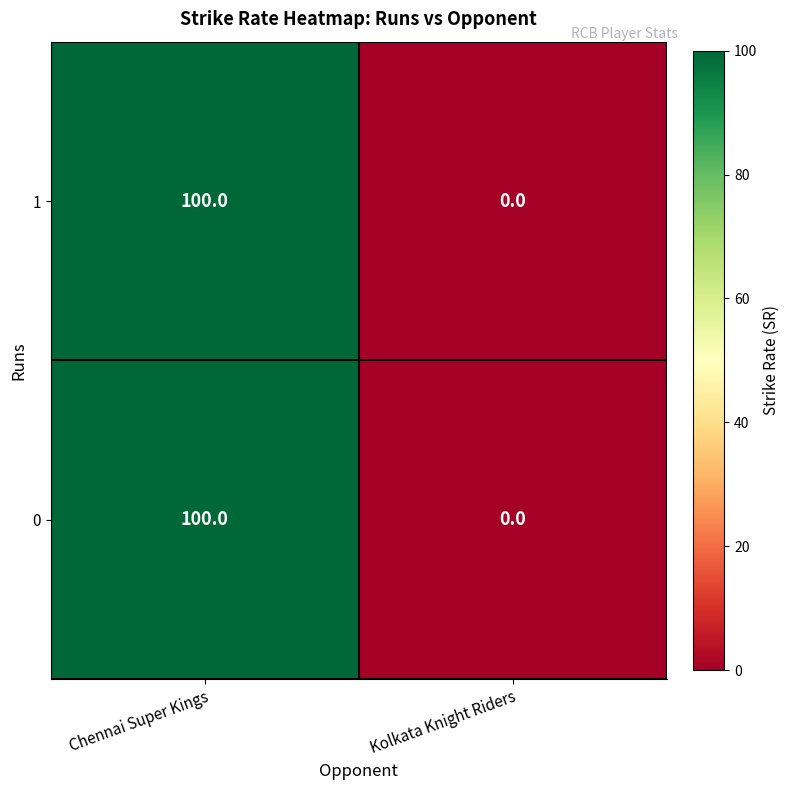

List the labels in order of 0 value, largest first.

Chennai Super Kings, Kolkata Knight Riders